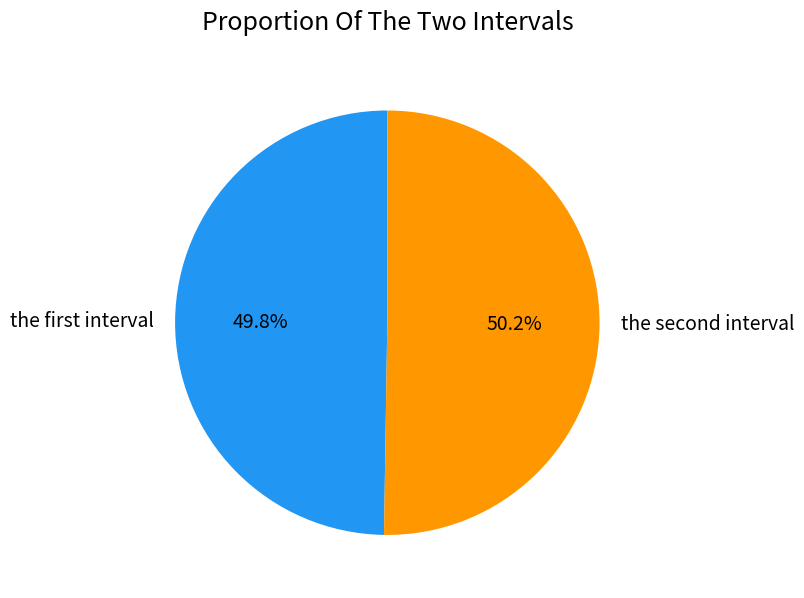

Does any single category account for the majority?

Yes